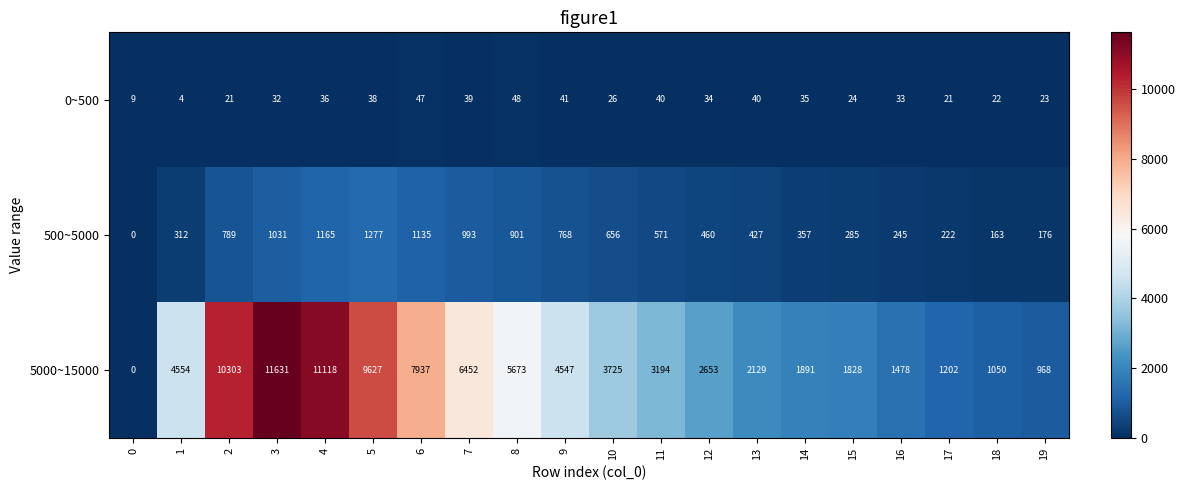

Read the 5000~15000 value at 6, to the nearest 50.

7950